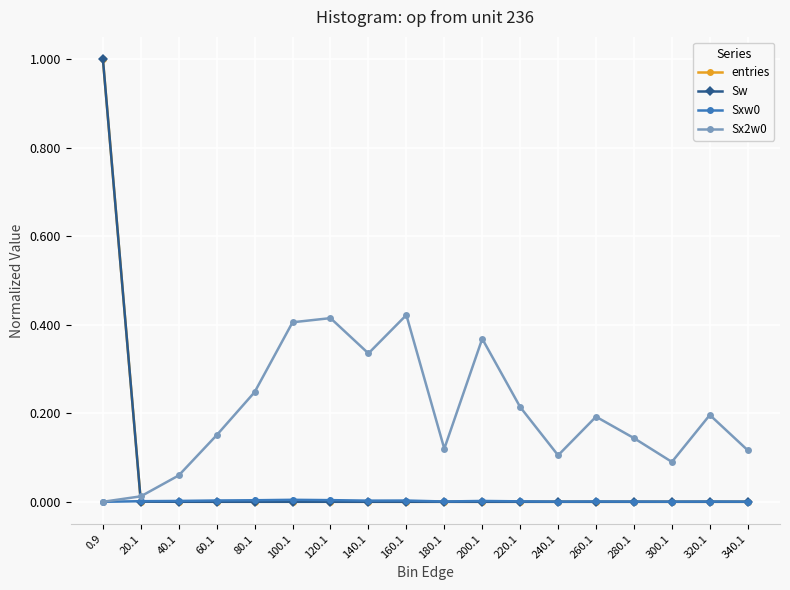

True or false: entries has a value of 0.0 at 120.1.

False